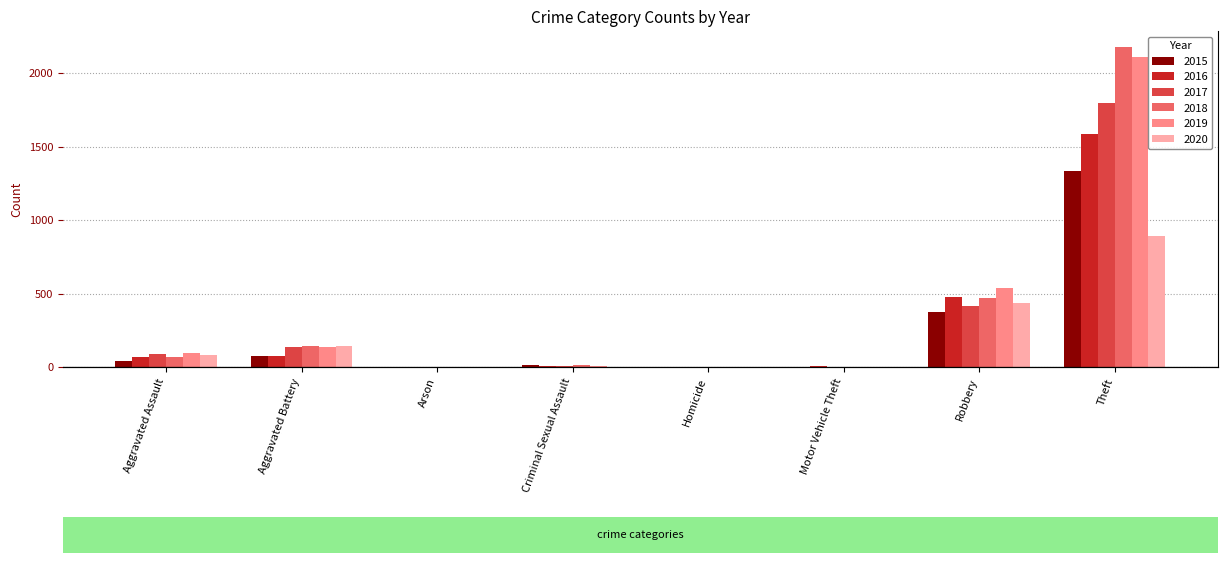

At how many categories does at least one series exceed 1195?

1